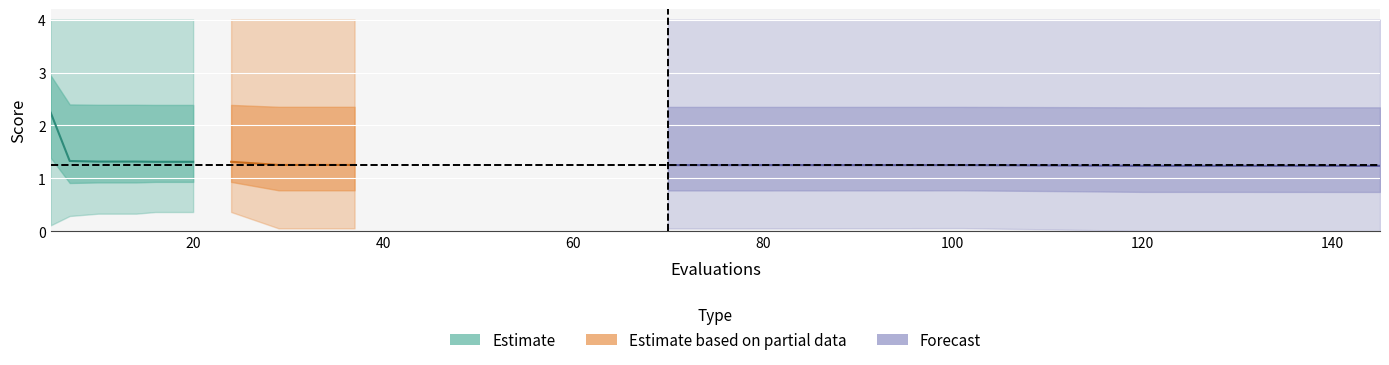

How many data points does each series have?

18